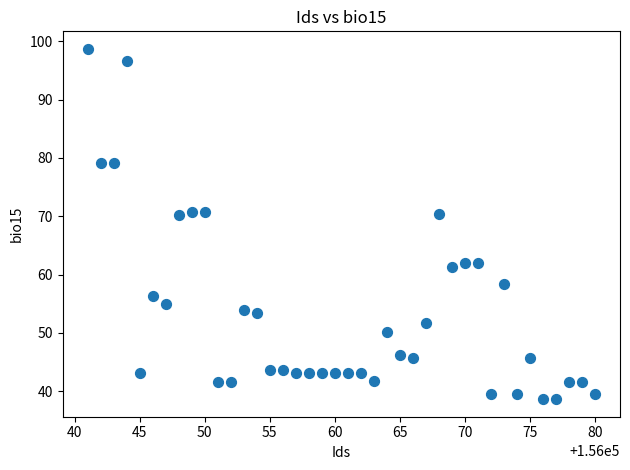

What is the range of X values (max minus min)?

39.0